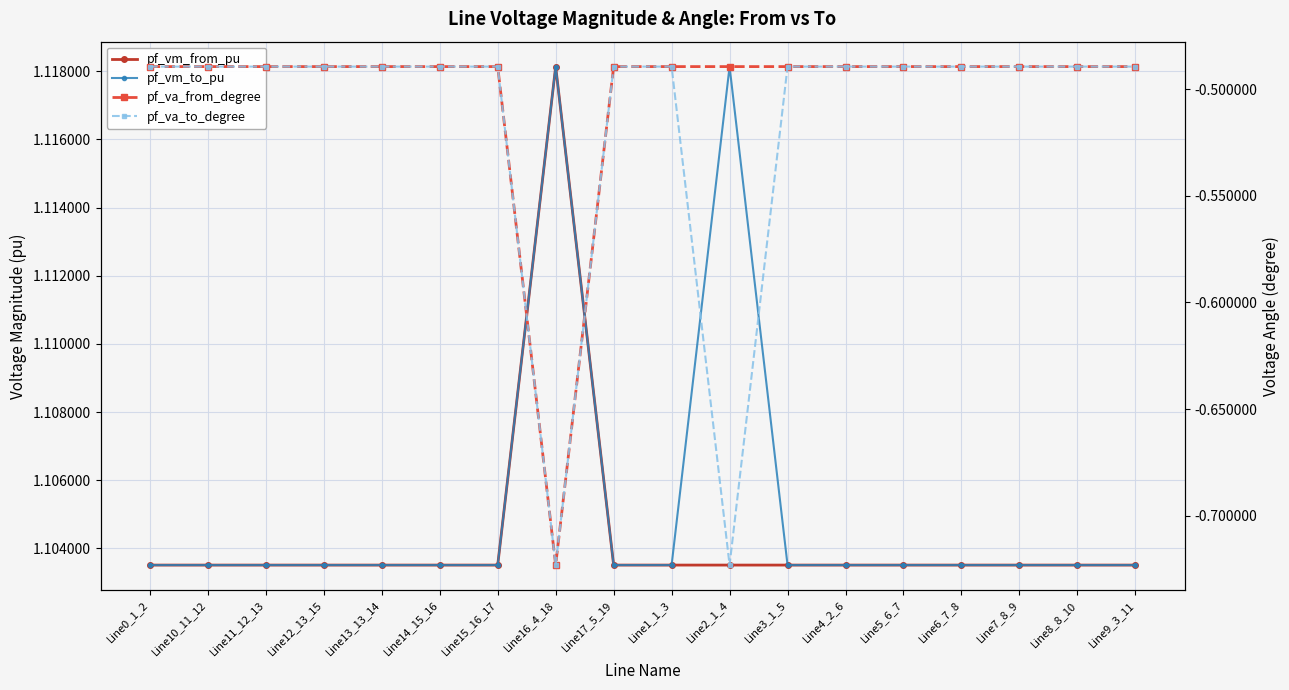

What is the value of the pf_va_to_degree point at the 18th from the left?

-0.5